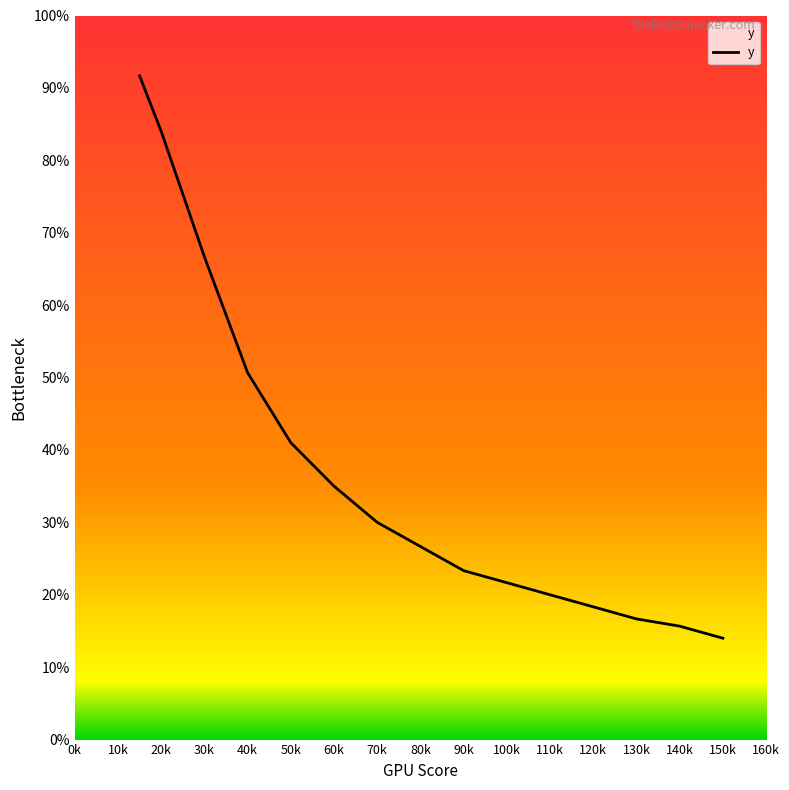

Does the chart have visible grid lines?

No